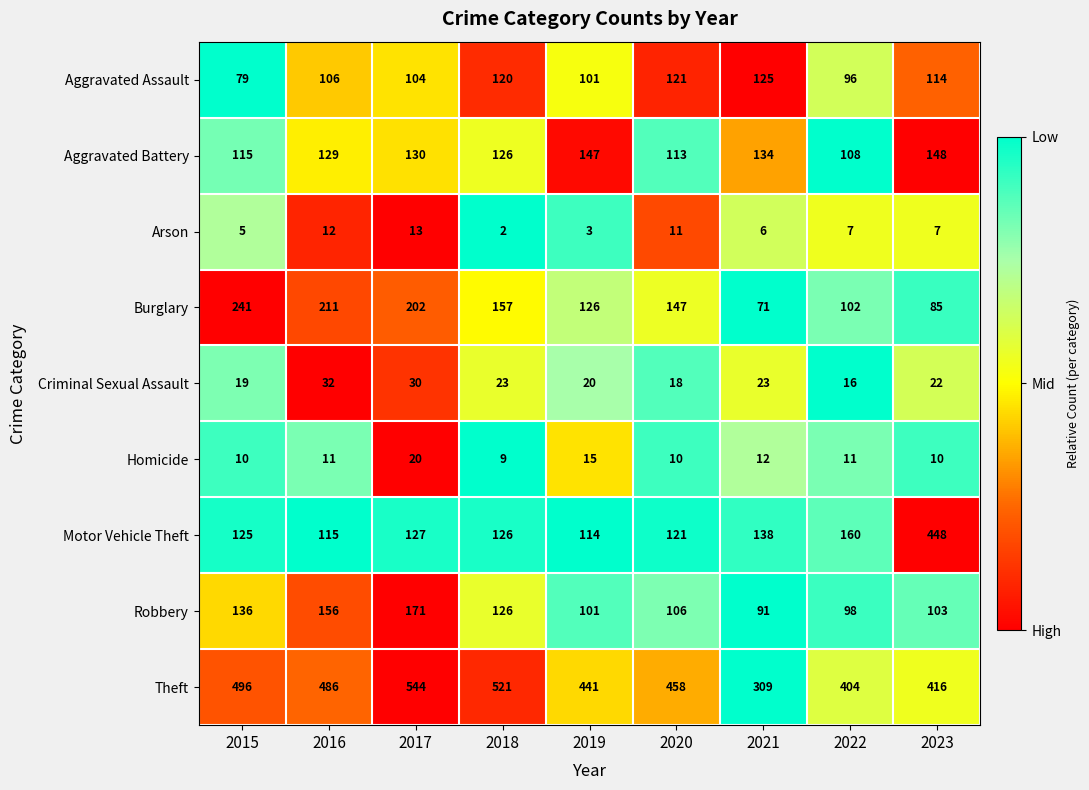

What is the sum of all Motor Vehicle Theft values?

1474